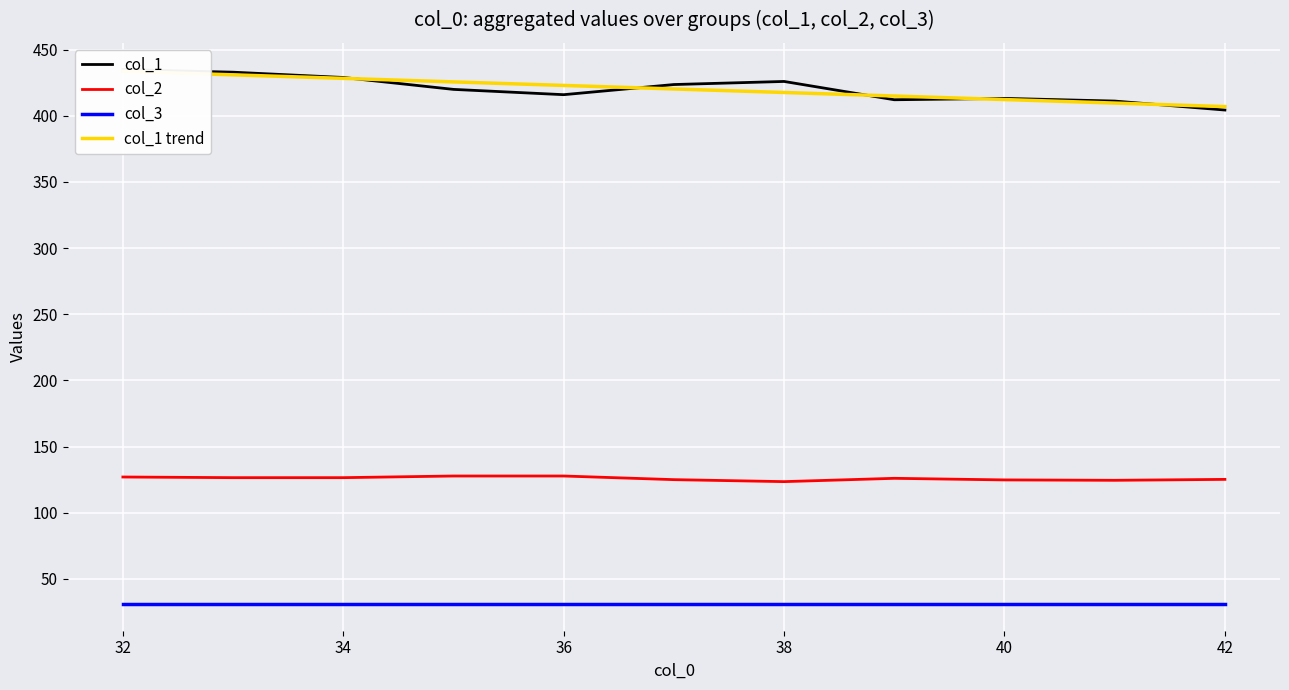

What is the sum of all col_1 values?

4623.6